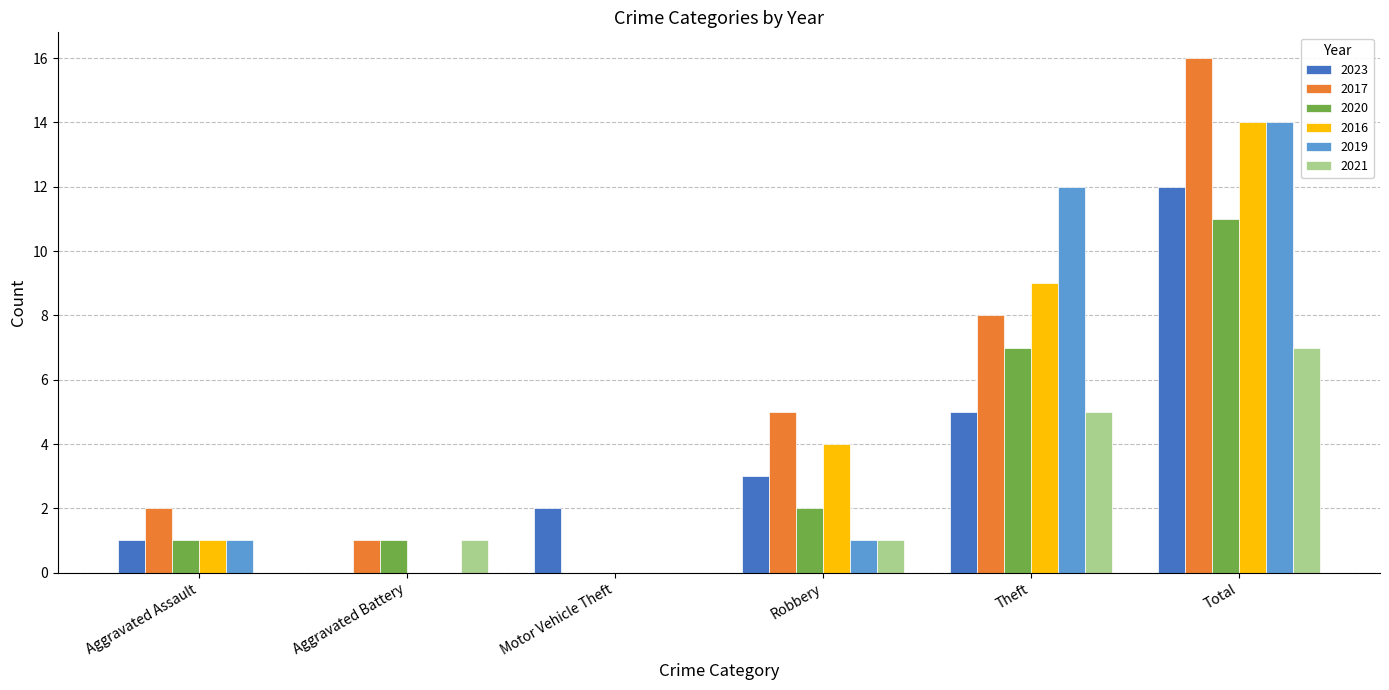

What is the sum of the 2020 values at Theft and Aggravated Battery?

8